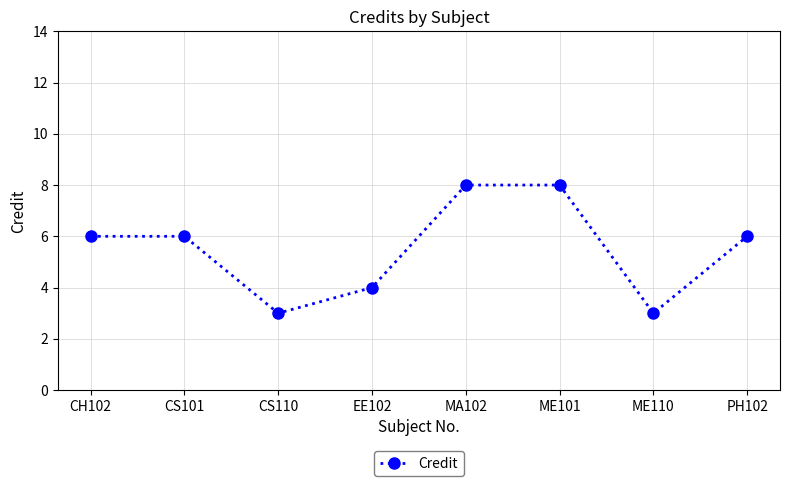

What is the change in value from CS110 to ME101?

+5